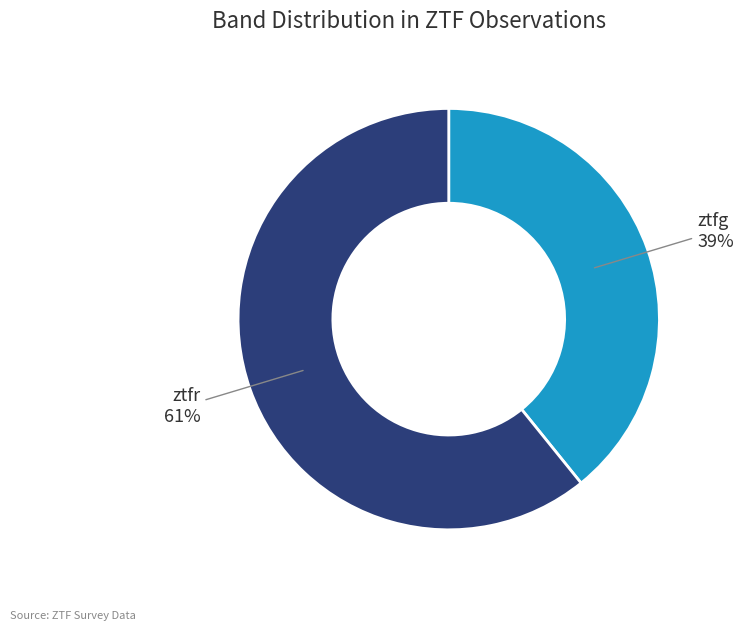

The ztfr slice represents 61% of the pie. True or false?

True